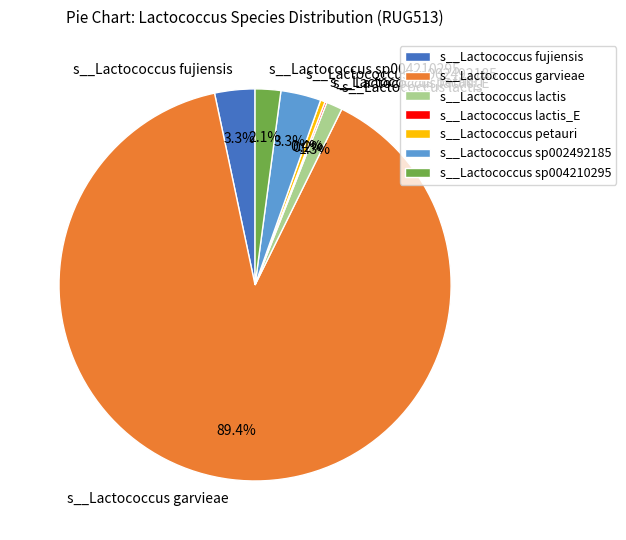

Is there any slice that represents more than half of the pie?

Yes